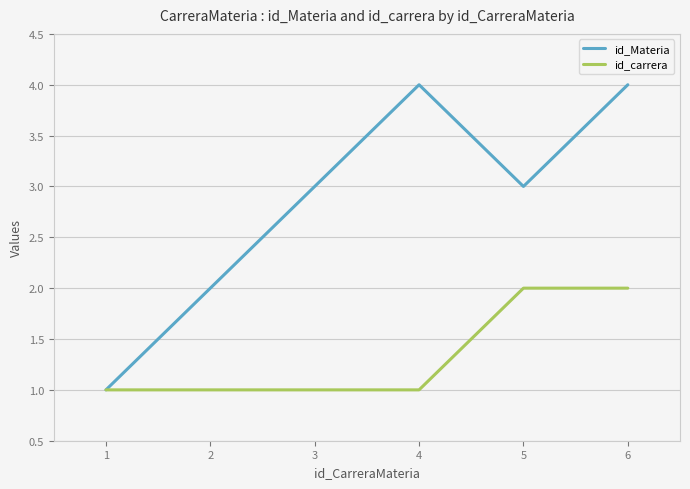

Rank the series by their maximum value, from lowest to highest.

id_carrera, id_Materia